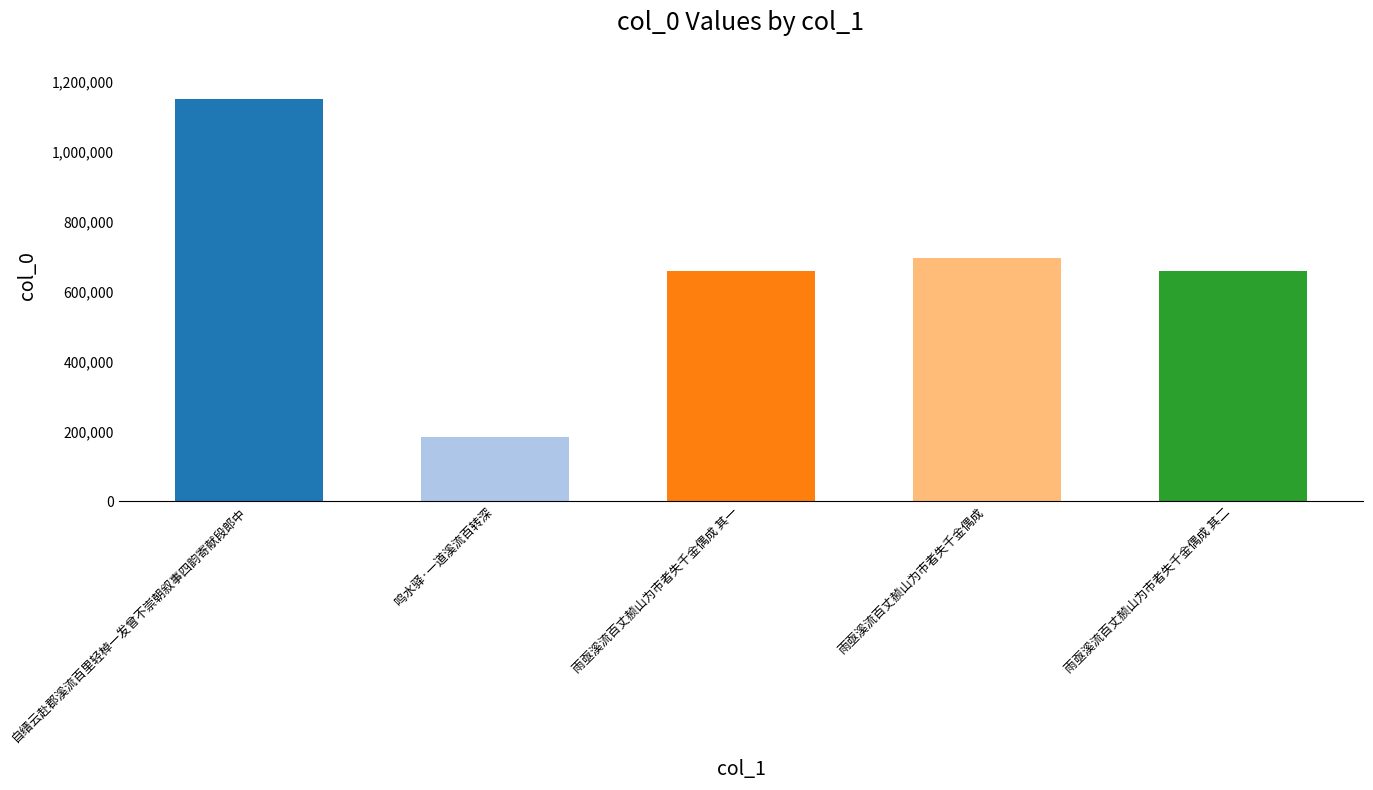

How many data points are less than 659593?

2